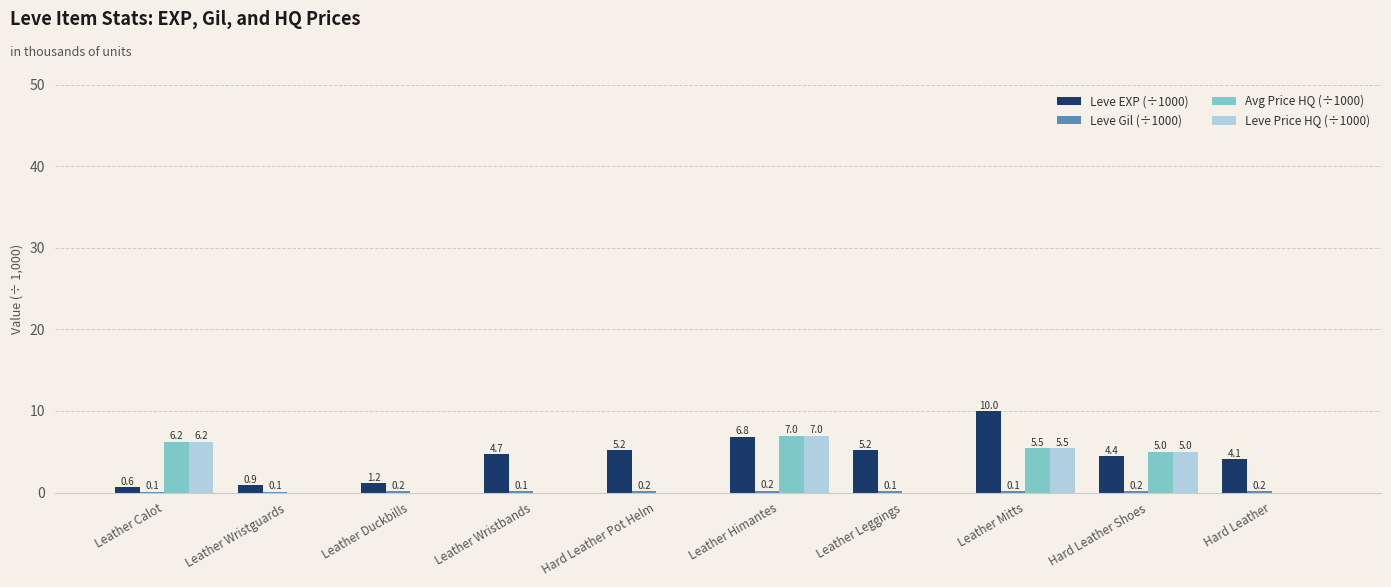

Between Leather Wristbands and Hard Leather, which series saw the biggest shift?

Leve EXP (÷1000)